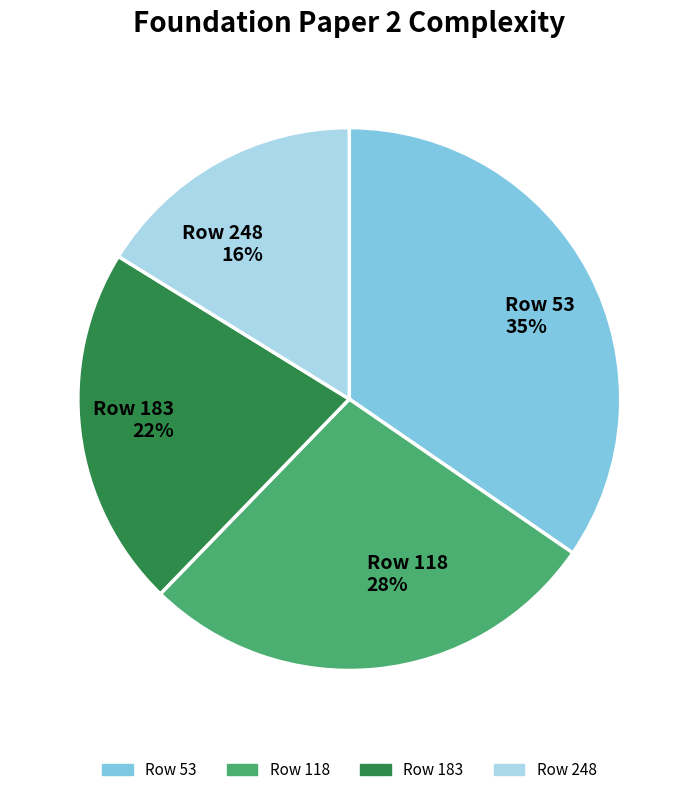

Does any single category account for the majority?

No